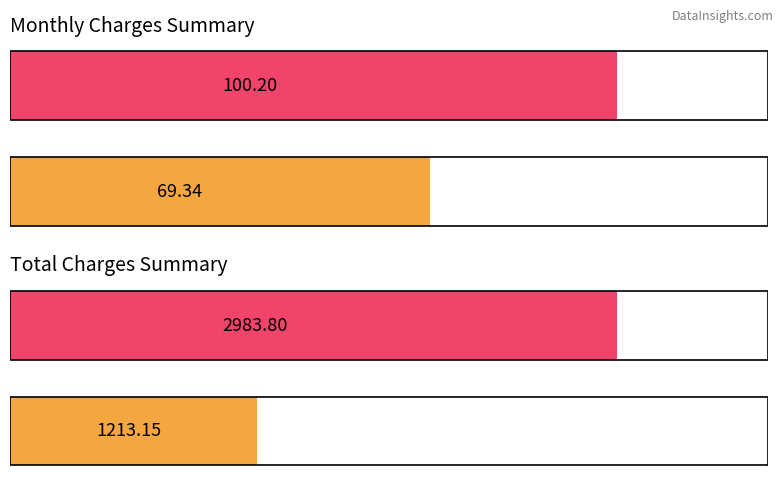

Between Darin Morrow and Sherry Parks, which series saw the biggest shift?

total_charges